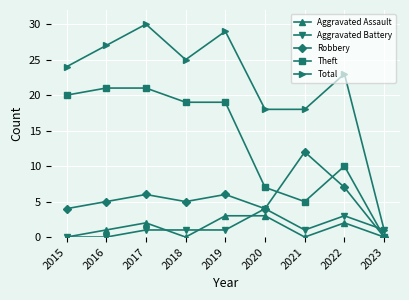

True or false: Total has a value of 41 at 2017.

False